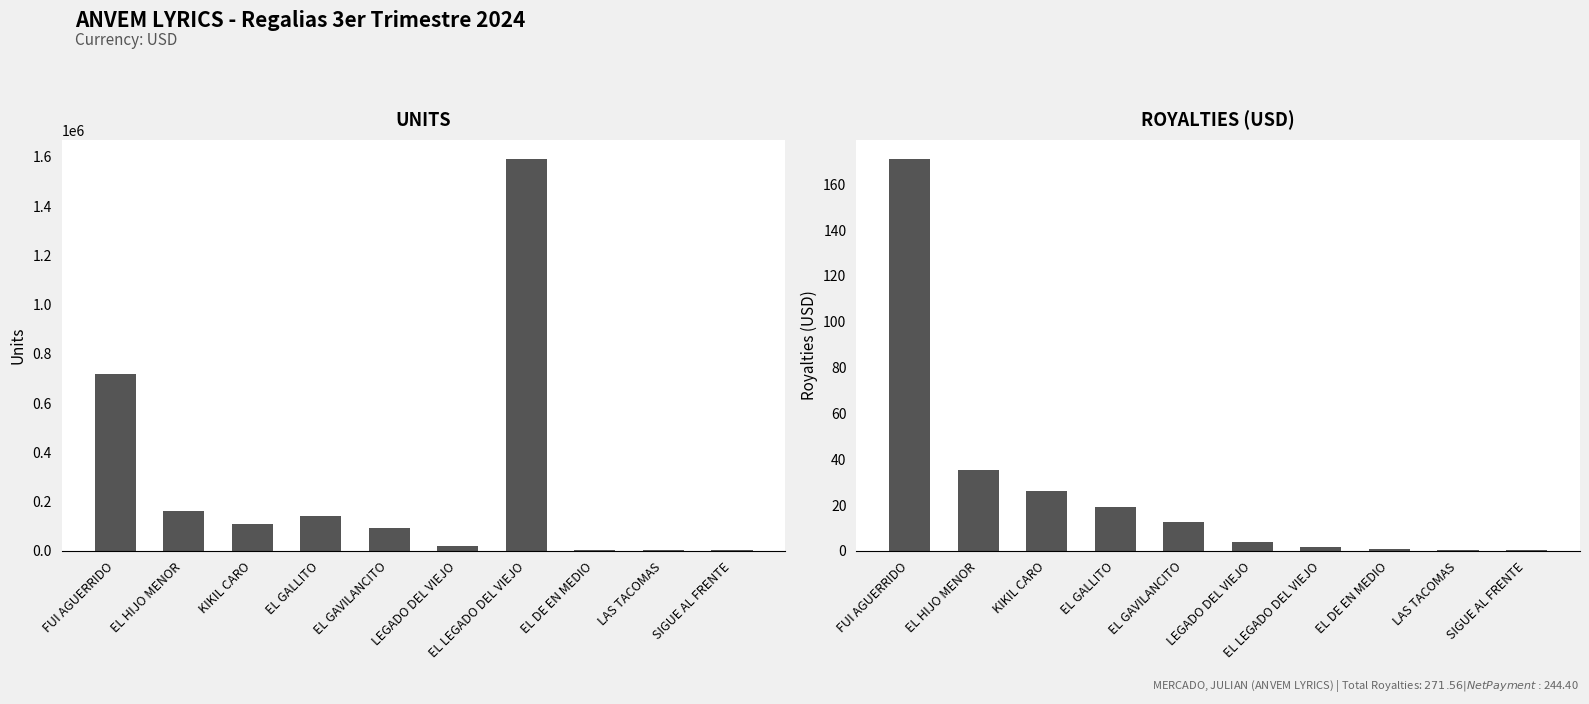

How many data points in UNITS are less than 107661?

5